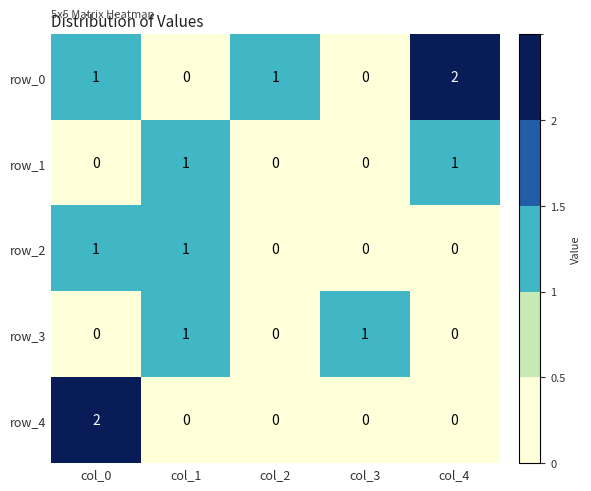

Which category has the highest value in the row_0 series?

col_4